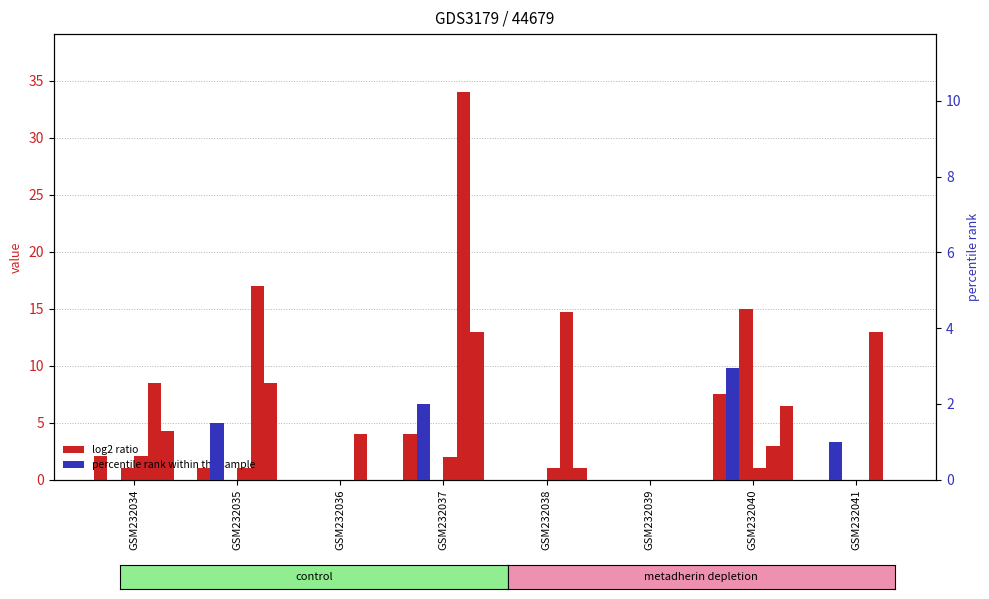

At which label is col_3 closest to 3?

GSM232034